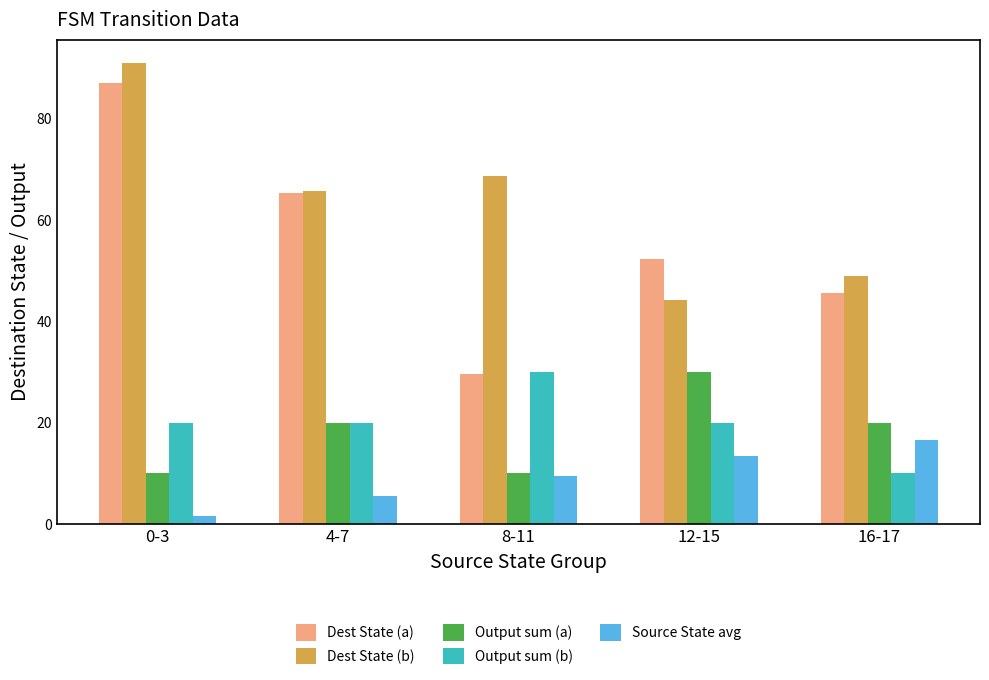

The Dest State (b) series shows 25.2 at 16-17. True or false?

False